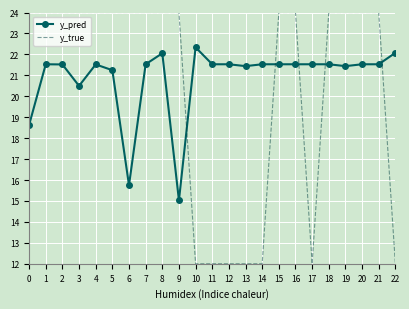

At how many categories does at least one series exceed 14?

23